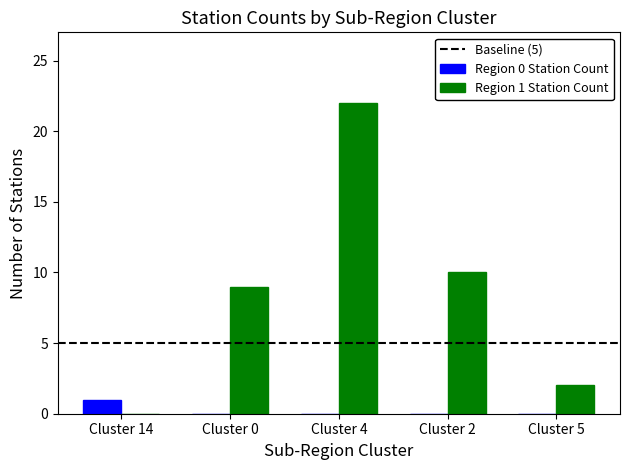

What is the maximum value shown in the chart?

22